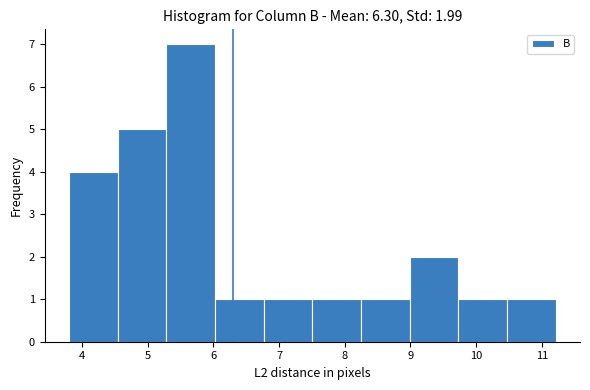

Over which range of the x-axis is the bar tallest?

5.3 to 6.0